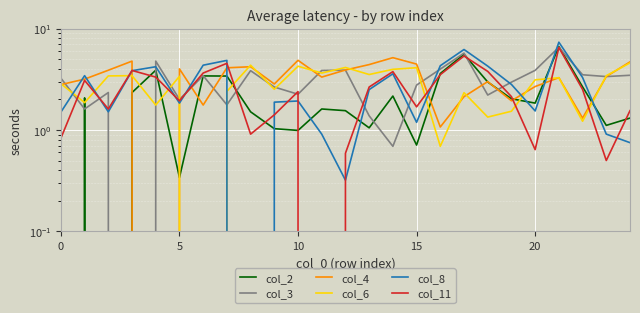

Is it true that col_11 equals 0.7 at 13?

False